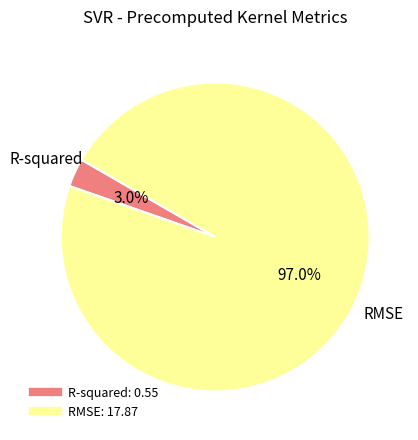

What percentage is the RMSE slice, to the nearest percent?

97%